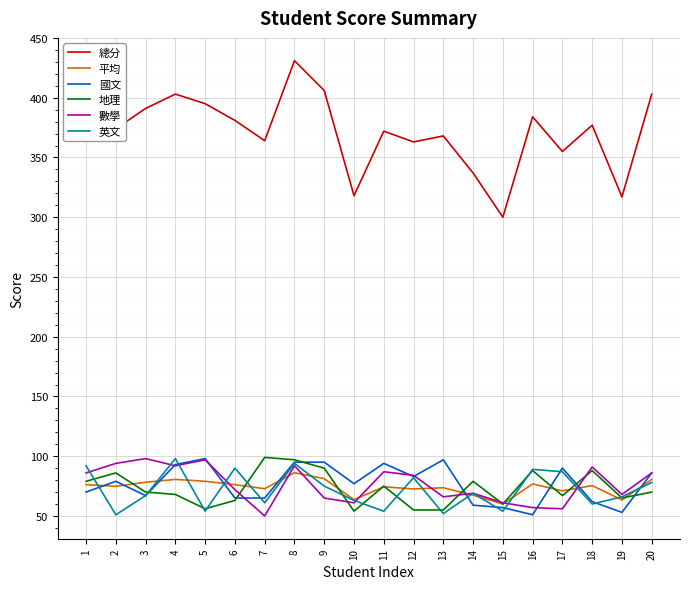

Which label corresponds to the largest value in the chart?

8